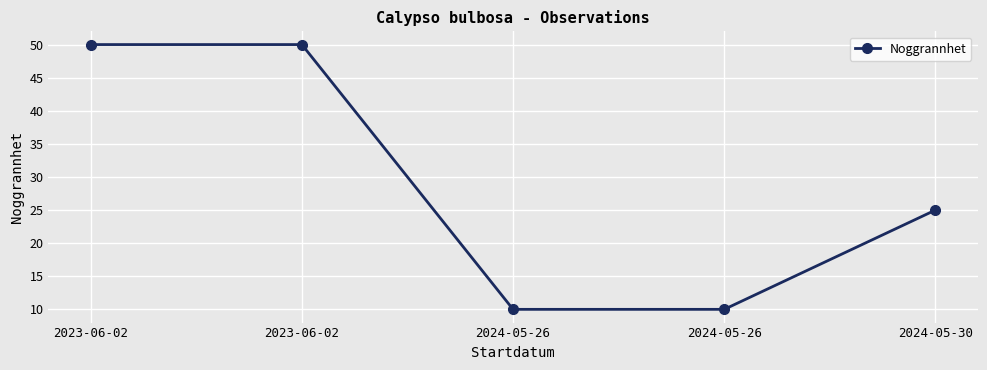

What is the value of the 4th point from the left?

10